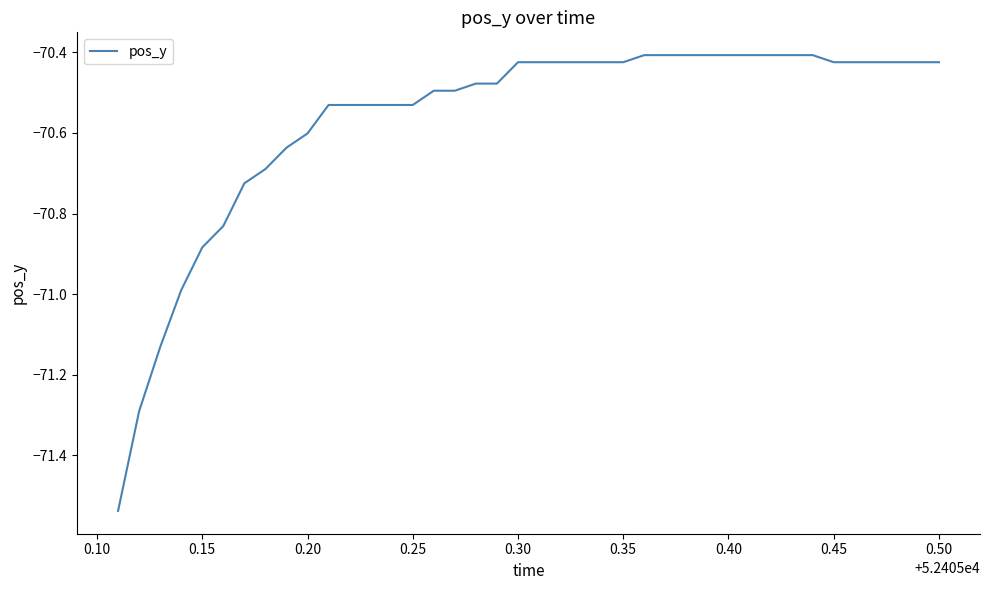

What is the difference between the maximum and minimum values?

1.1